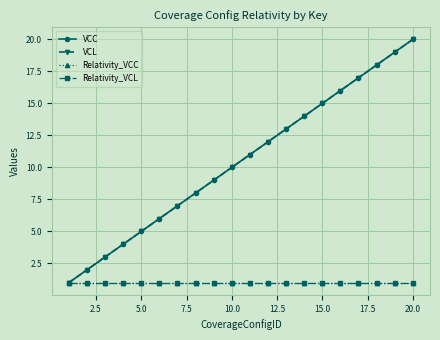

Does the chart have visible grid lines?

Yes